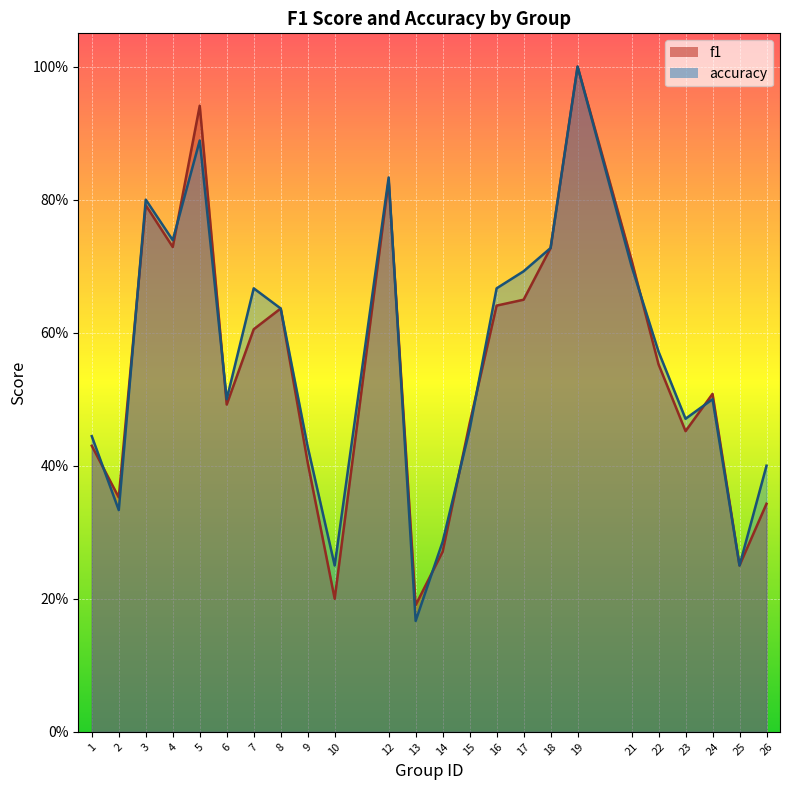

Between 1 and 6, which series saw the biggest shift?

f1